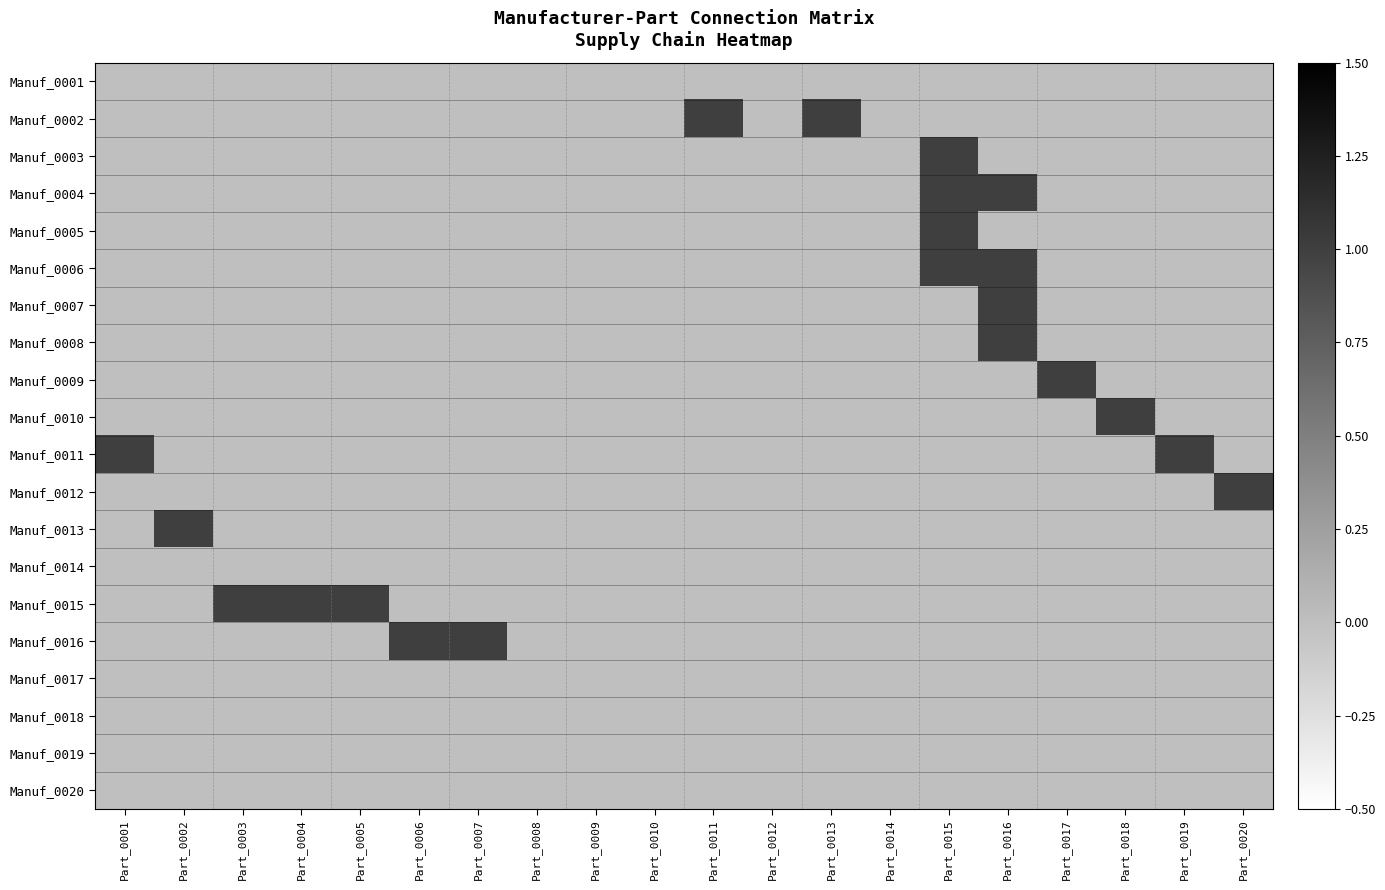

Reading left to right, what are all the values shown in this chart?

Manuf_0001: Part_0001=0	Part_0002=0	Part_0003=0	Part_0004=0	Part_0005=0	Part_0006=0	Part_0007=0	Part_0008=0	Part_0009=0	Part_0010=0	Part_0011=0	Part_0012=0	Part_0013=0	Part_0014=0	Part_0015=0	Part_0016=0	Part_0017=0	Part_0018=0	Part_0019=0	Part_0020=0
Manuf_0002: Part_0001=0	Part_0002=0	Part_0003=0	Part_0004=0	Part_0005=0	Part_0006=0	Part_0007=0	Part_0008=0	Part_0009=0	Part_0010=0	Part_0011=1	Part_0012=0	Part_0013=1	Part_0014=0	Part_0015=0	Part_0016=0	Part_0017=0	Part_0018=0	Part_0019=0	Part_0020=0
Manuf_0003: Part_0001=0	Part_0002=0	Part_0003=0	Part_0004=0	Part_0005=0	Part_0006=0	Part_0007=0	Part_0008=0	Part_0009=0	Part_0010=0	Part_0011=0	Part_0012=0	Part_0013=0	Part_0014=0	Part_0015=1	Part_0016=0	Part_0017=0	Part_0018=0	Part_0019=0	Part_0020=0
Manuf_0004: Part_0001=0	Part_0002=0	Part_0003=0	Part_0004=0	Part_0005=0	Part_0006=0	Part_0007=0	Part_0008=0	Part_0009=0	Part_0010=0	Part_0011=0	Part_0012=0	Part_0013=0	Part_0014=0	Part_0015=1	Part_0016=1	Part_0017=0	Part_0018=0	Part_0019=0	Part_0020=0
Manuf_0005: Part_0001=0	Part_0002=0	Part_0003=0	Part_0004=0	Part_0005=0	Part_0006=0	Part_0007=0	Part_0008=0	Part_0009=0	Part_0010=0	Part_0011=0	Part_0012=0	Part_0013=0	Part_0014=0	Part_0015=1	Part_0016=0	Part_0017=0	Part_0018=0	Part_0019=0	Part_0020=0
Manuf_0006: Part_0001=0	Part_0002=0	Part_0003=0	Part_0004=0	Part_0005=0	Part_0006=0	Part_0007=0	Part_0008=0	Part_0009=0	Part_0010=0	Part_0011=0	Part_0012=0	Part_0013=0	Part_0014=0	Part_0015=1	Part_0016=1	Part_0017=0	Part_0018=0	Part_0019=0	Part_0020=0
Manuf_0007: Part_0001=0	Part_0002=0	Part_0003=0	Part_0004=0	Part_0005=0	Part_0006=0	Part_0007=0	Part_0008=0	Part_0009=0	Part_0010=0	Part_0011=0	Part_0012=0	Part_0013=0	Part_0014=0	Part_0015=0	Part_0016=1	Part_0017=0	Part_0018=0	Part_0019=0	Part_0020=0
Manuf_0008: Part_0001=0	Part_0002=0	Part_0003=0	Part_0004=0	Part_0005=0	Part_0006=0	Part_0007=0	Part_0008=0	Part_0009=0	Part_0010=0	Part_0011=0	Part_0012=0	Part_0013=0	Part_0014=0	Part_0015=0	Part_0016=1	Part_0017=0	Part_0018=0	Part_0019=0	Part_0020=0
Manuf_0009: Part_0001=0	Part_0002=0	Part_0003=0	Part_0004=0	Part_0005=0	Part_0006=0	Part_0007=0	Part_0008=0	Part_0009=0	Part_0010=0	Part_0011=0	Part_0012=0	Part_0013=0	Part_0014=0	Part_0015=0	Part_0016=0	Part_0017=1	Part_0018=0	Part_0019=0	Part_0020=0
Manuf_0010: Part_0001=0	Part_0002=0	Part_0003=0	Part_0004=0	Part_0005=0	Part_0006=0	Part_0007=0	Part_0008=0	Part_0009=0	Part_0010=0	Part_0011=0	Part_0012=0	Part_0013=0	Part_0014=0	Part_0015=0	Part_0016=0	Part_0017=0	Part_0018=1	Part_0019=0	Part_0020=0
Manuf_0011: Part_0001=1	Part_0002=0	Part_0003=0	Part_0004=0	Part_0005=0	Part_0006=0	Part_0007=0	Part_0008=0	Part_0009=0	Part_0010=0	Part_0011=0	Part_0012=0	Part_0013=0	Part_0014=0	Part_0015=0	Part_0016=0	Part_0017=0	Part_0018=0	Part_0019=1	Part_0020=0
Manuf_0012: Part_0001=0	Part_0002=0	Part_0003=0	Part_0004=0	Part_0005=0	Part_0006=0	Part_0007=0	Part_0008=0	Part_0009=0	Part_0010=0	Part_0011=0	Part_0012=0	Part_0013=0	Part_0014=0	Part_0015=0	Part_0016=0	Part_0017=0	Part_0018=0	Part_0019=0	Part_0020=1
Manuf_0013: Part_0001=0	Part_0002=1	Part_0003=0	Part_0004=0	Part_0005=0	Part_0006=0	Part_0007=0	Part_0008=0	Part_0009=0	Part_0010=0	Part_0011=0	Part_0012=0	Part_0013=0	Part_0014=0	Part_0015=0	Part_0016=0	Part_0017=0	Part_0018=0	Part_0019=0	Part_0020=0
Manuf_0014: Part_0001=0	Part_0002=0	Part_0003=0	Part_0004=0	Part_0005=0	Part_0006=0	Part_0007=0	Part_0008=0	Part_0009=0	Part_0010=0	Part_0011=0	Part_0012=0	Part_0013=0	Part_0014=0	Part_0015=0	Part_0016=0	Part_0017=0	Part_0018=0	Part_0019=0	Part_0020=0
Manuf_0015: Part_0001=0	Part_0002=0	Part_0003=1	Part_0004=1	Part_0005=1	Part_0006=0	Part_0007=0	Part_0008=0	Part_0009=0	Part_0010=0	Part_0011=0	Part_0012=0	Part_0013=0	Part_0014=0	Part_0015=0	Part_0016=0	Part_0017=0	Part_0018=0	Part_0019=0	Part_0020=0
Manuf_0016: Part_0001=0	Part_0002=0	Part_0003=0	Part_0004=0	Part_0005=0	Part_0006=1	Part_0007=1	Part_0008=0	Part_0009=0	Part_0010=0	Part_0011=0	Part_0012=0	Part_0013=0	Part_0014=0	Part_0015=0	Part_0016=0	Part_0017=0	Part_0018=0	Part_0019=0	Part_0020=0
Manuf_0017: Part_0001=0	Part_0002=0	Part_0003=0	Part_0004=0	Part_0005=0	Part_0006=0	Part_0007=0	Part_0008=0	Part_0009=0	Part_0010=0	Part_0011=0	Part_0012=0	Part_0013=0	Part_0014=0	Part_0015=0	Part_0016=0	Part_0017=0	Part_0018=0	Part_0019=0	Part_0020=0
Manuf_0018: Part_0001=0	Part_0002=0	Part_0003=0	Part_0004=0	Part_0005=0	Part_0006=0	Part_0007=0	Part_0008=0	Part_0009=0	Part_0010=0	Part_0011=0	Part_0012=0	Part_0013=0	Part_0014=0	Part_0015=0	Part_0016=0	Part_0017=0	Part_0018=0	Part_0019=0	Part_0020=0
Manuf_0019: Part_0001=0	Part_0002=0	Part_0003=0	Part_0004=0	Part_0005=0	Part_0006=0	Part_0007=0	Part_0008=0	Part_0009=0	Part_0010=0	Part_0011=0	Part_0012=0	Part_0013=0	Part_0014=0	Part_0015=0	Part_0016=0	Part_0017=0	Part_0018=0	Part_0019=0	Part_0020=0
Manuf_0020: Part_0001=0	Part_0002=0	Part_0003=0	Part_0004=0	Part_0005=0	Part_0006=0	Part_0007=0	Part_0008=0	Part_0009=0	Part_0010=0	Part_0011=0	Part_0012=0	Part_0013=0	Part_0014=0	Part_0015=0	Part_0016=0	Part_0017=0	Part_0018=0	Part_0019=0	Part_0020=0